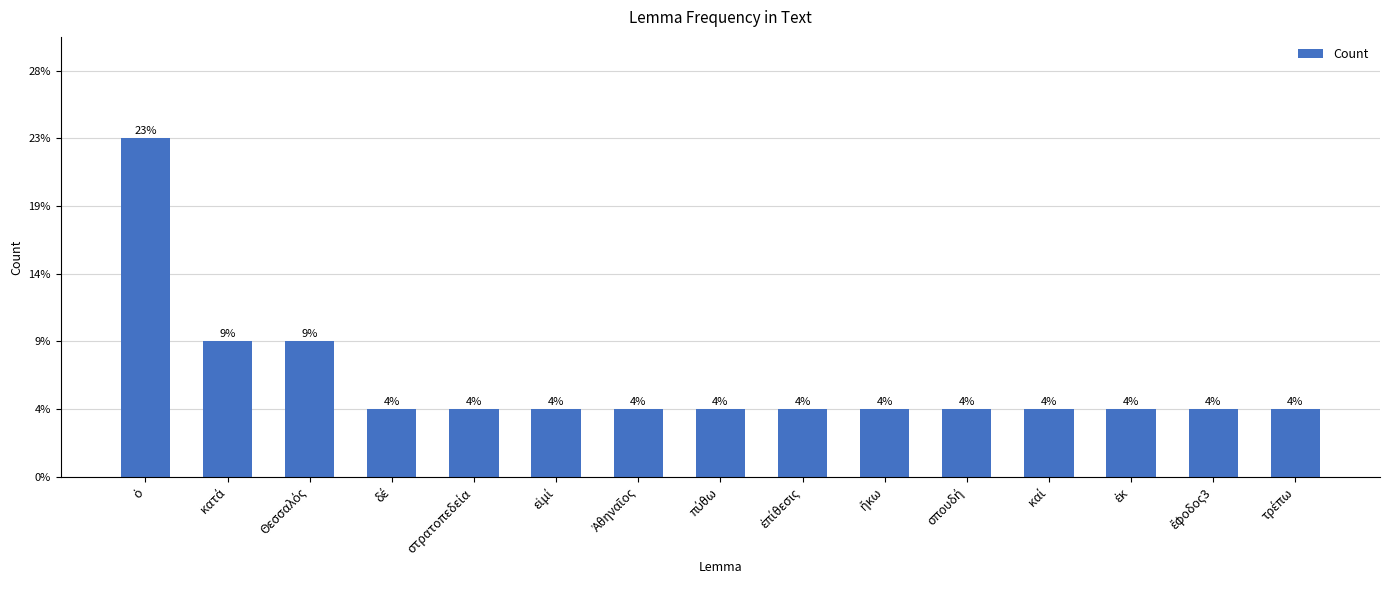

What is the value of the 11th bar from the left?

1